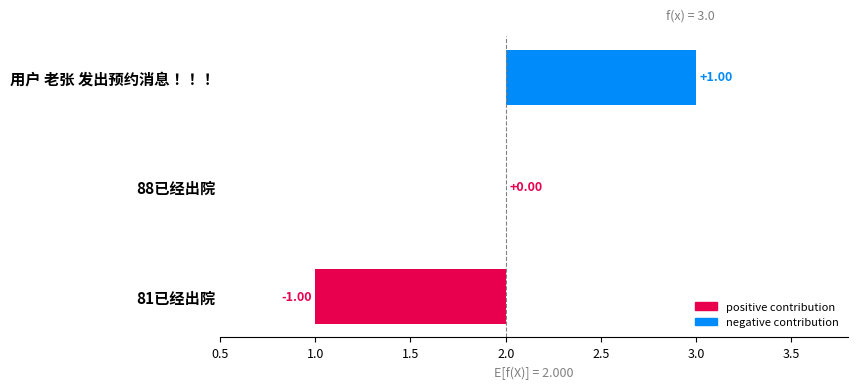

The chart shows a value of 1 at 用户 老张 发出预约消息！！！. True or false?

False